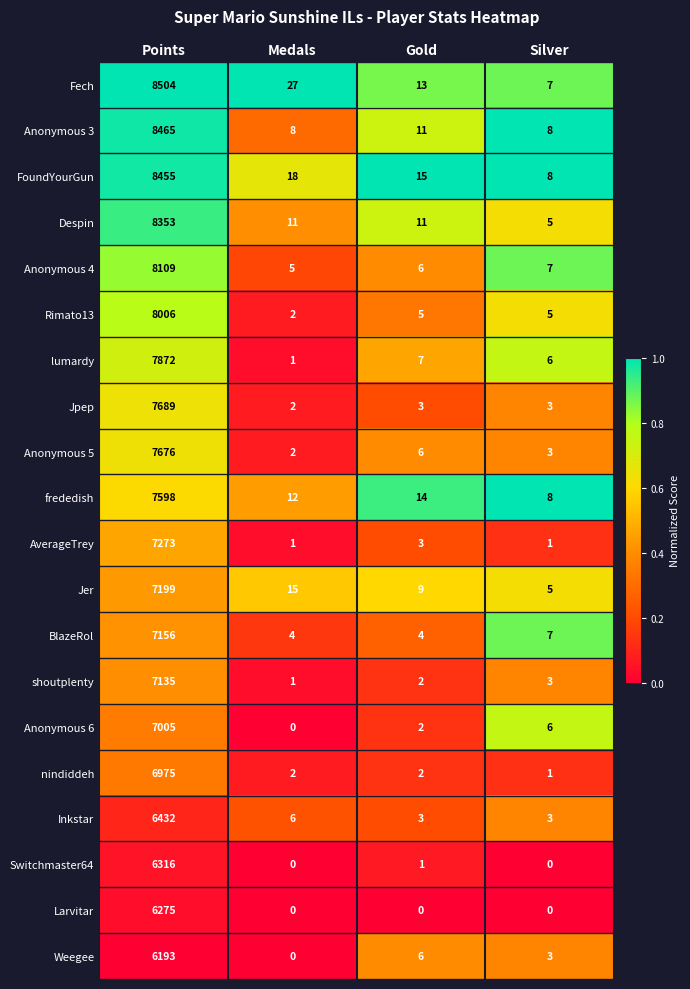

At which label does Anonymous 5 first exceed 6?

Points